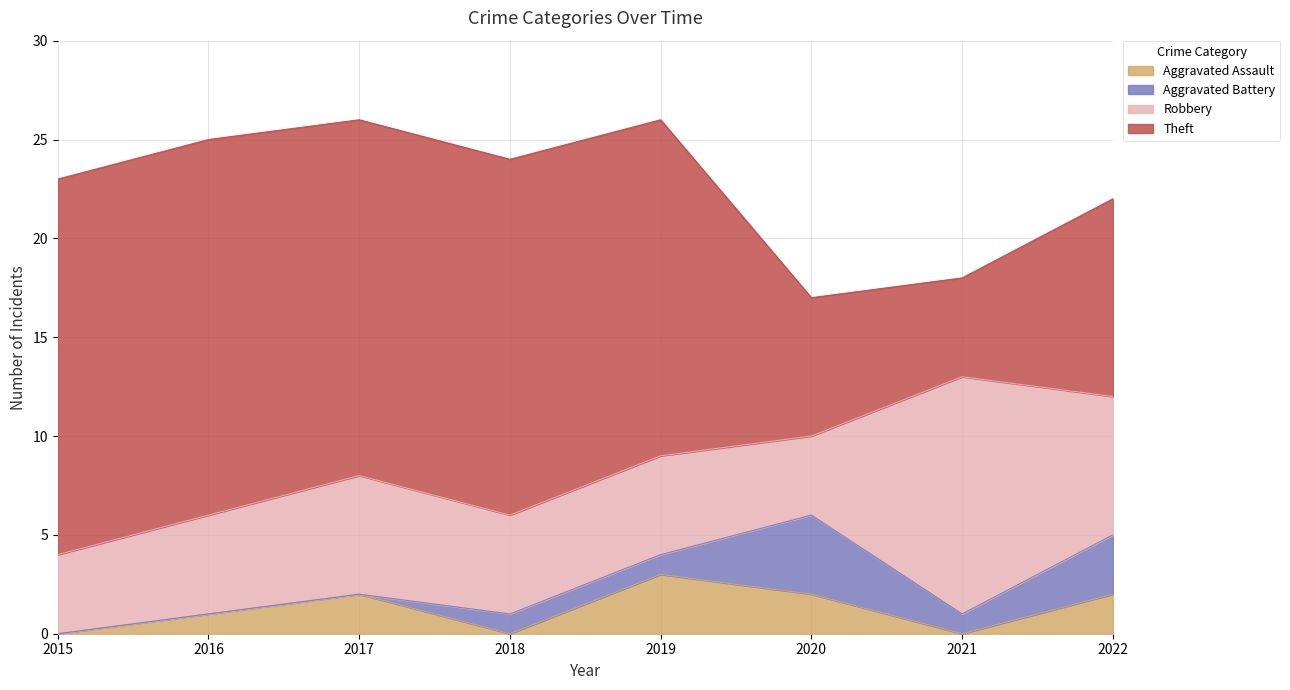

At which category does Robbery reach its first local valley?

2020